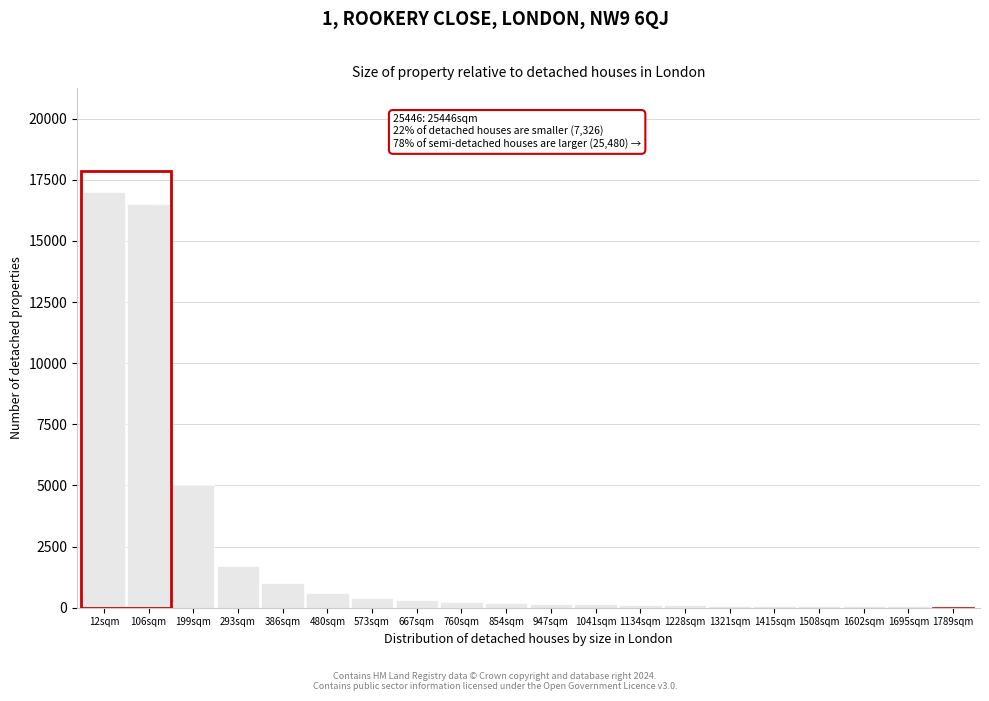

What is the sum of all values?

43900